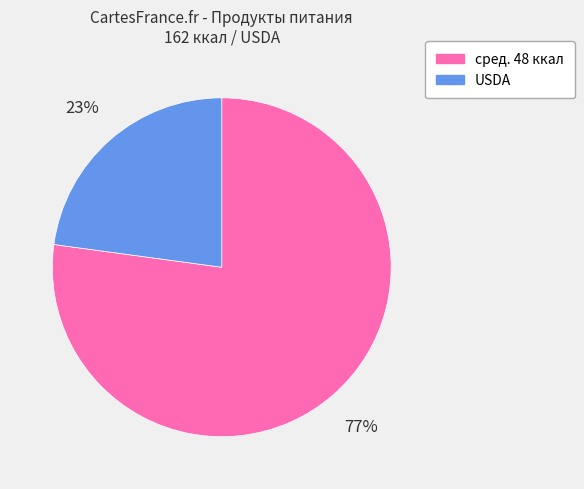

To the nearest percent, what percentage of the pie is USDA?

23%